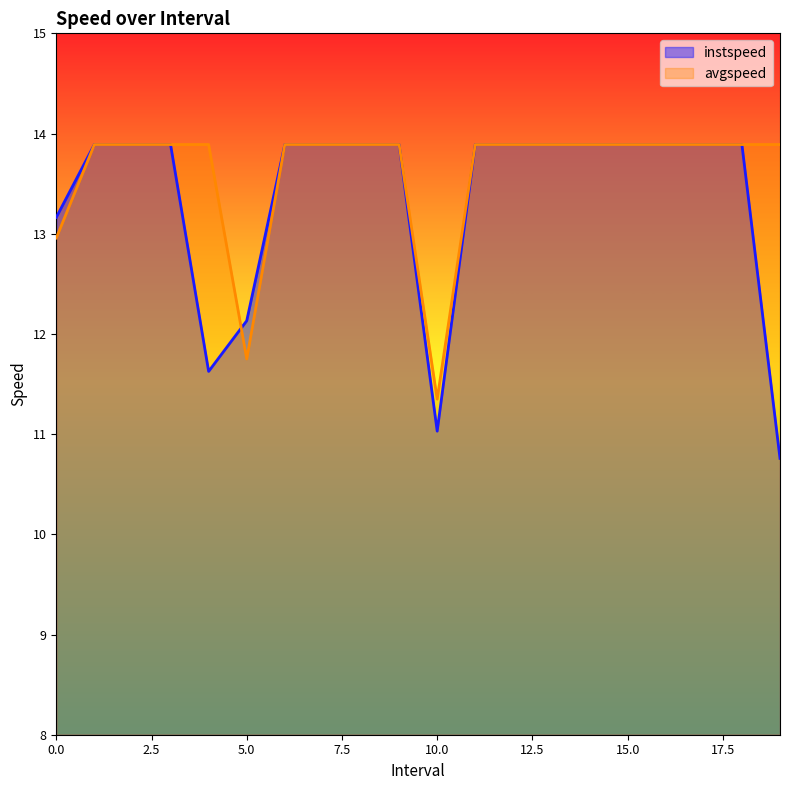

What is the difference between the maximum and minimum values in the avgspeed series?

2.5